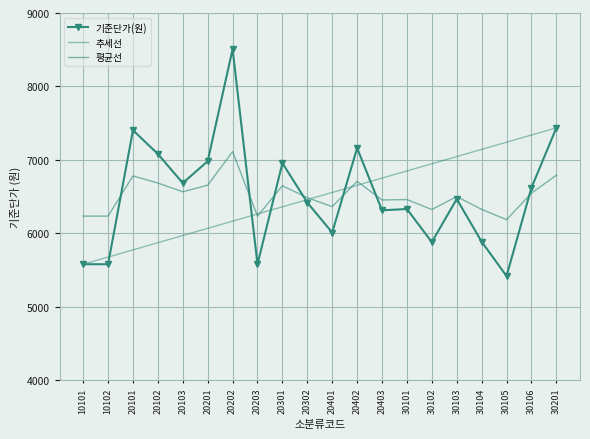

True or false: the data shows 5579 at 10101.

True